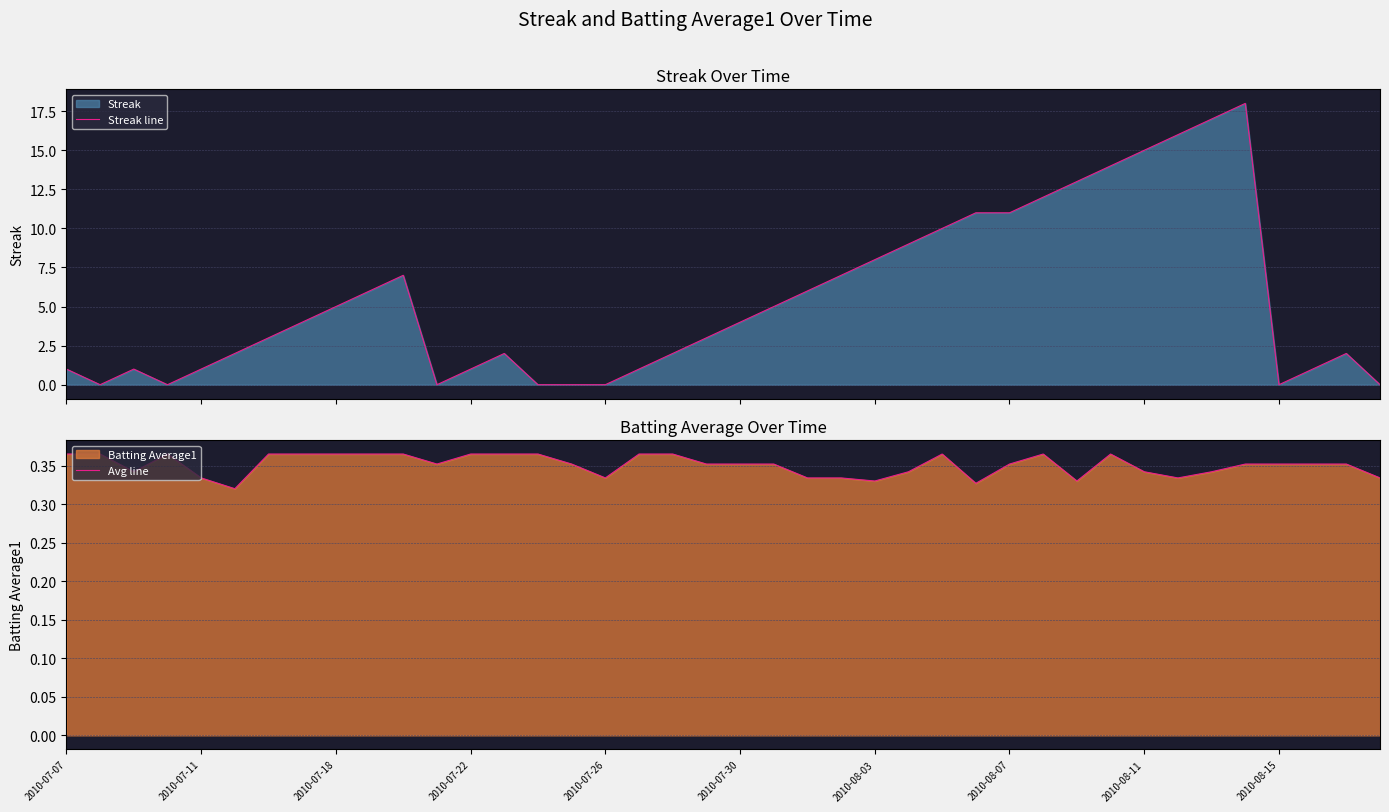

In Streak line, how many points are lower than both neighbors (excluding endpoints)?

4